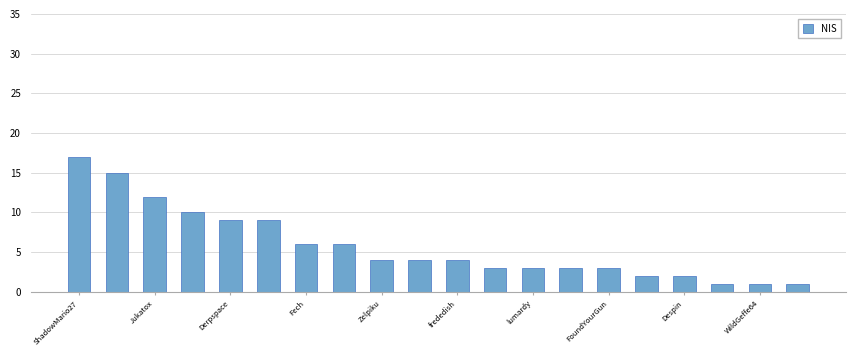

What is the value of the 13th bar from the left?

3